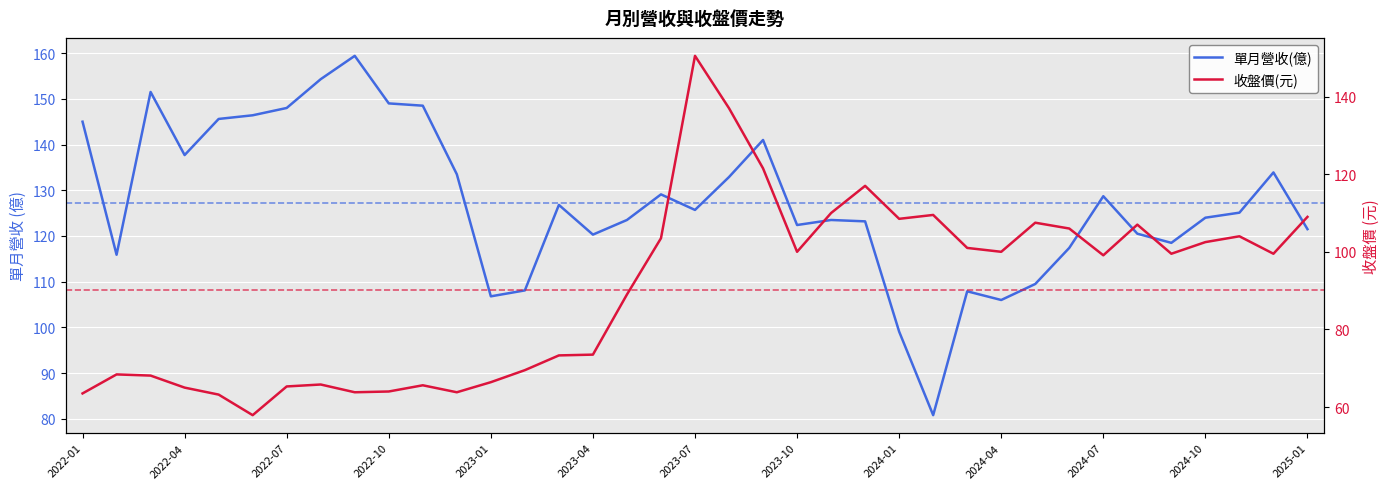

Count the number of categories in the chart.

37